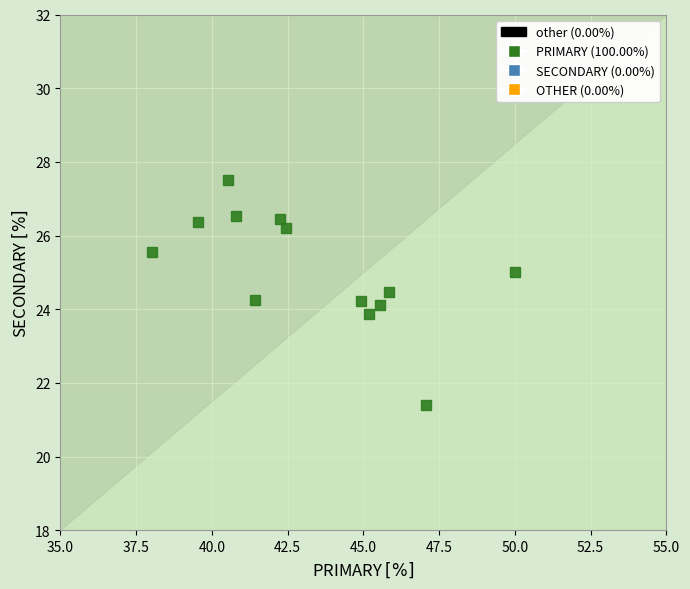

What is the range of Y values (max minus min)?

6.1